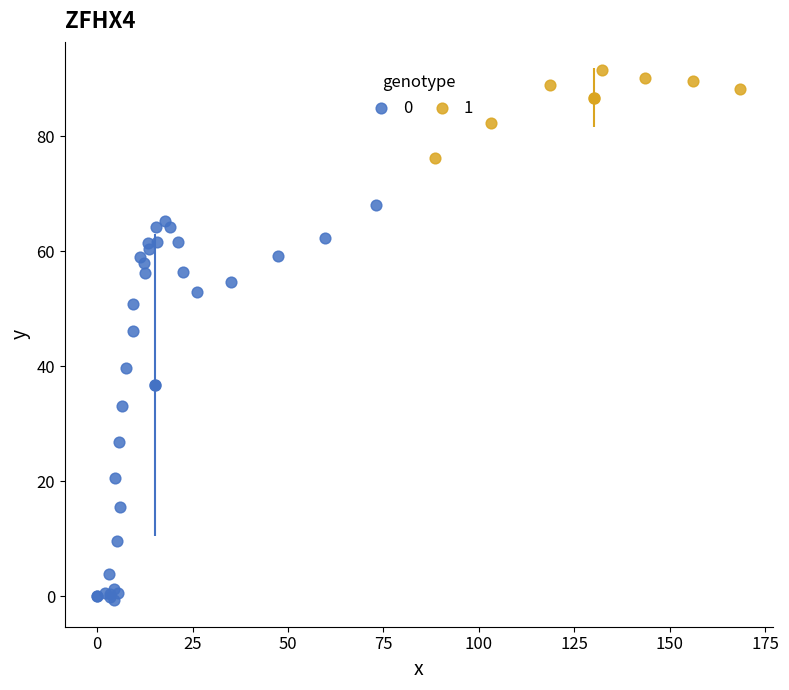

What are all the series names shown in the legend?

0, 1